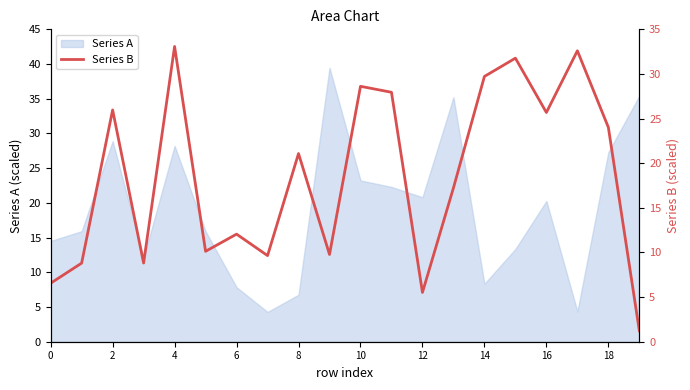

What is the lowest value of the Series A series?

4.3